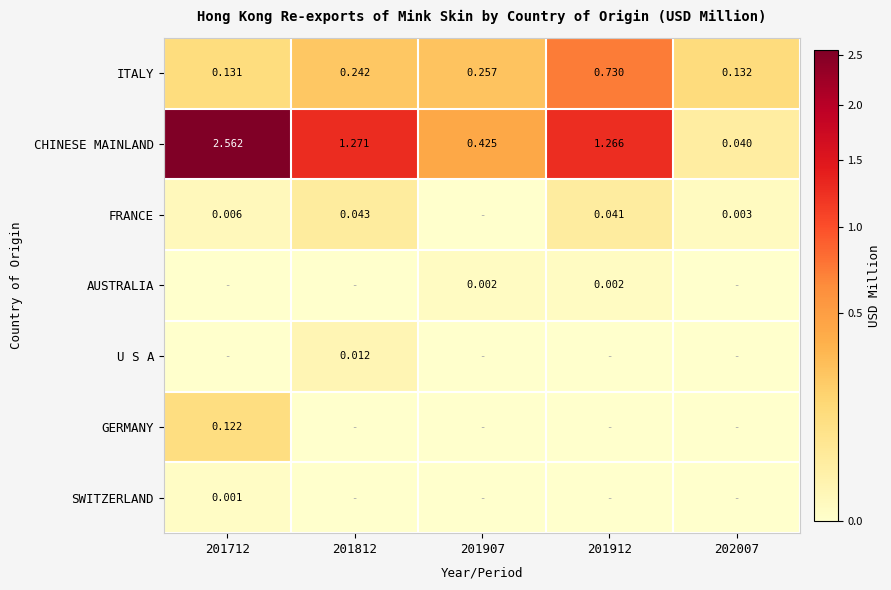

Is the value of SWITZERLAND at 201712 greater than the value of FRANCE at 202007?

No